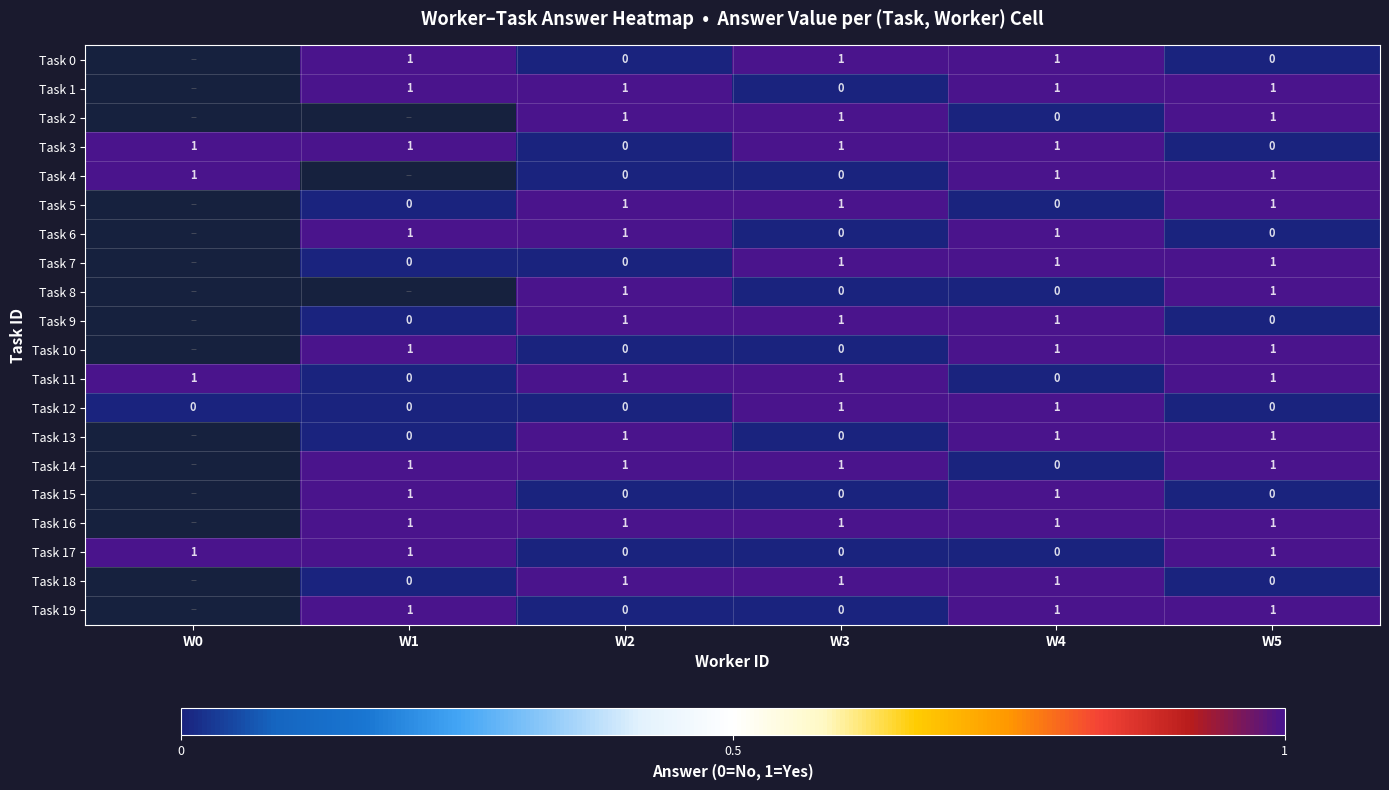

The Task 7 series shows 2 at W4. True or false?

False